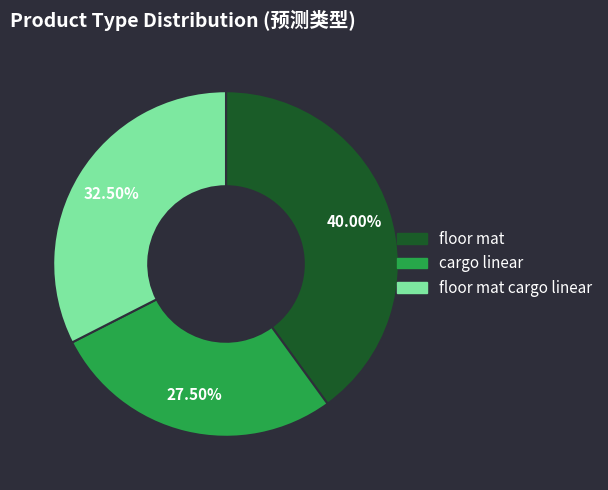

To the nearest percent, what is the average slice percentage?

33%